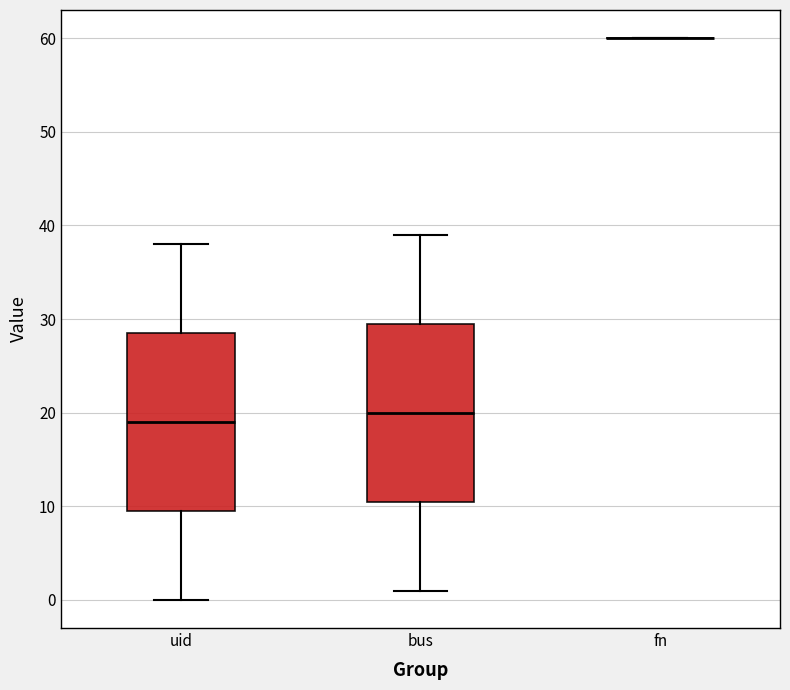

Reading left to right, read every box against the y-axis: the position of its median line, the range the box covers, and the ends of its whiskers. The values are not printed on the chart, so give them approximately, as read against the axis.

uid: median 19, box 10 to 29, whiskers 0 to 38
bus: median 20, box 11 to 30, whiskers 1 to 39
fn: box collapsed to a line at 60, whiskers 60 to 60